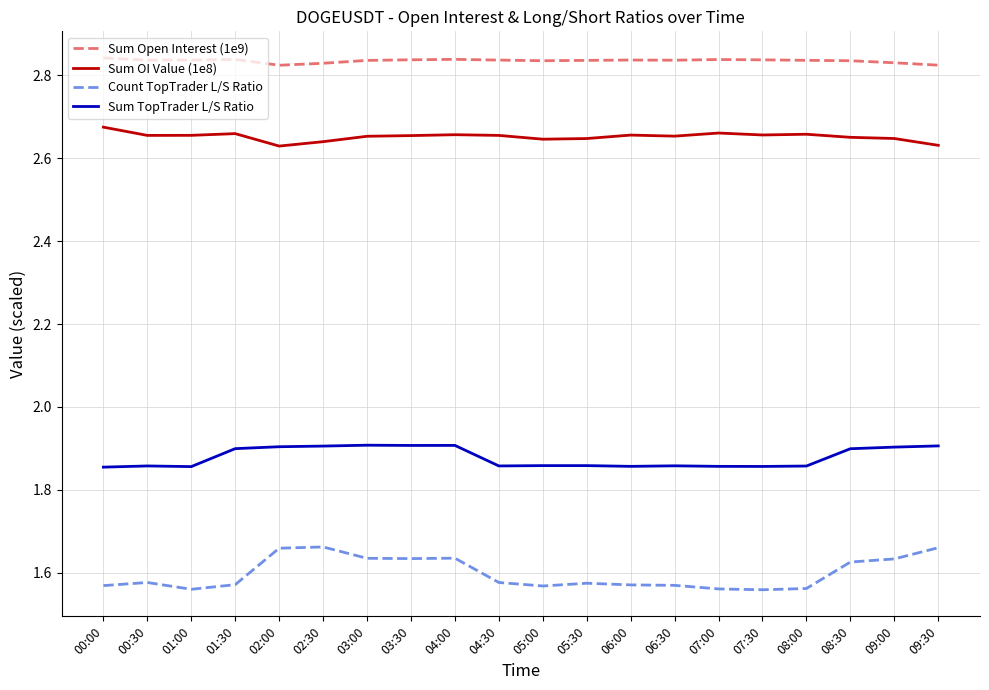

The Count TopTrader L/S Ratio series shows 1.0 at 06:30. True or false?

False